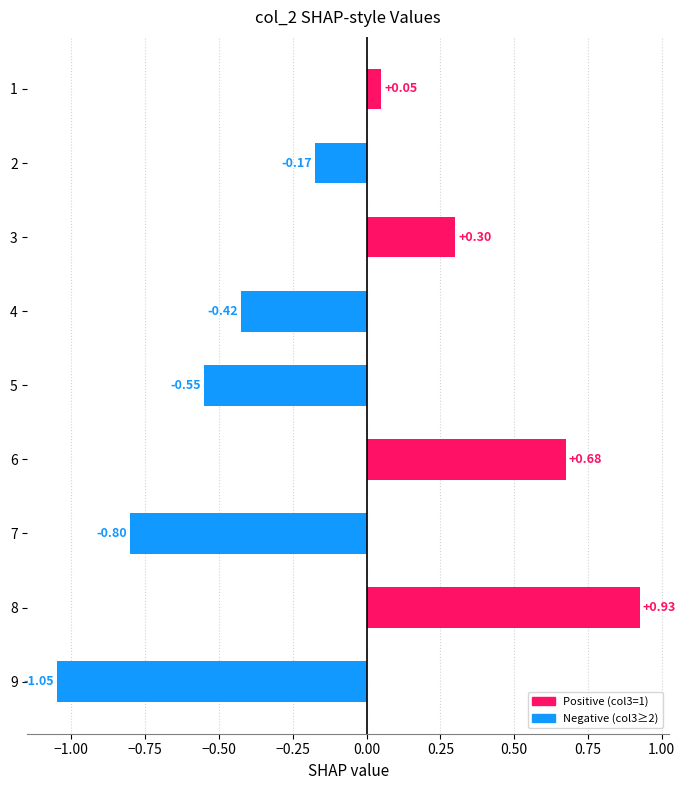

What is the change in value from 4 to 6?

+1.1